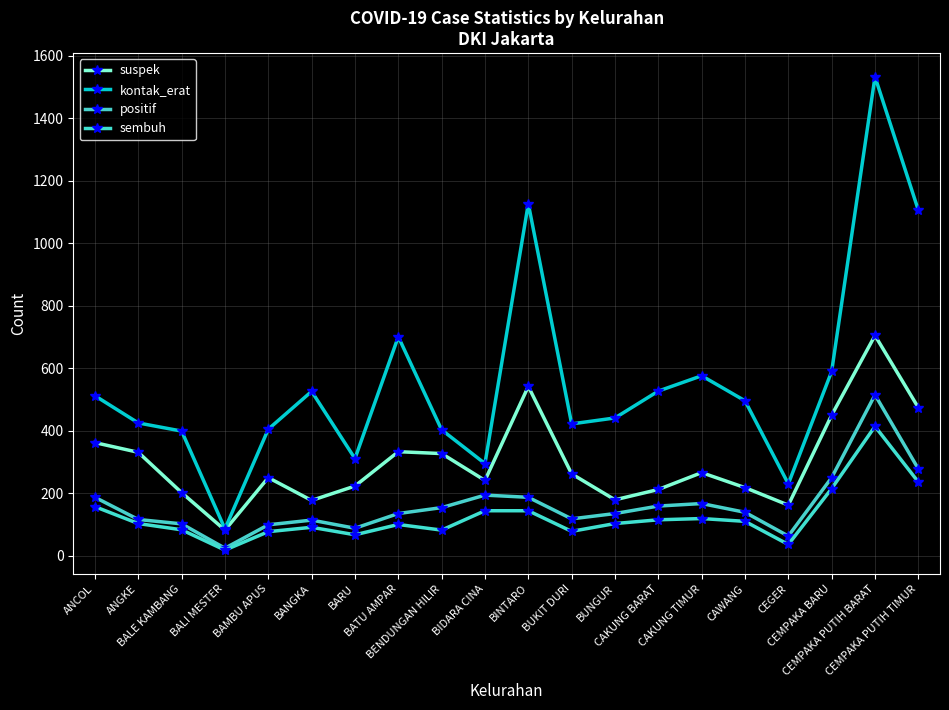

Is it true that sembuh equals 164 at BATU AMPAR?

False